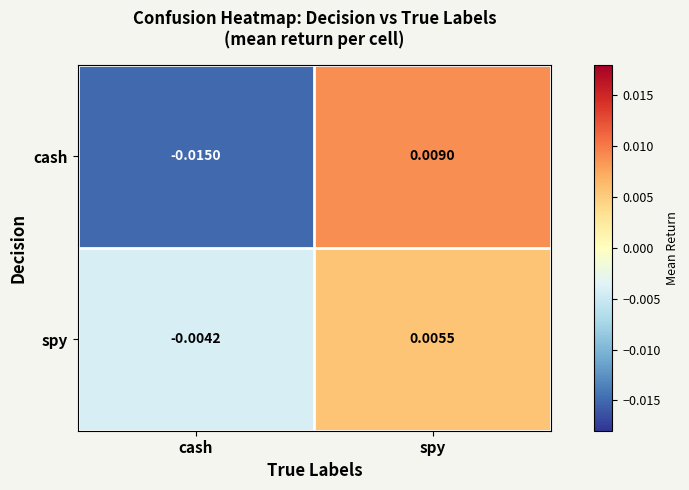

Where is spy nearest to the value 0?

cash